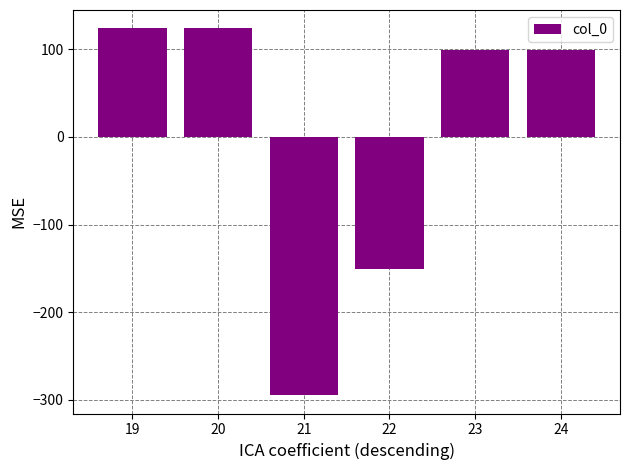

What is the sum of the values at 23 and 21?

-195.8